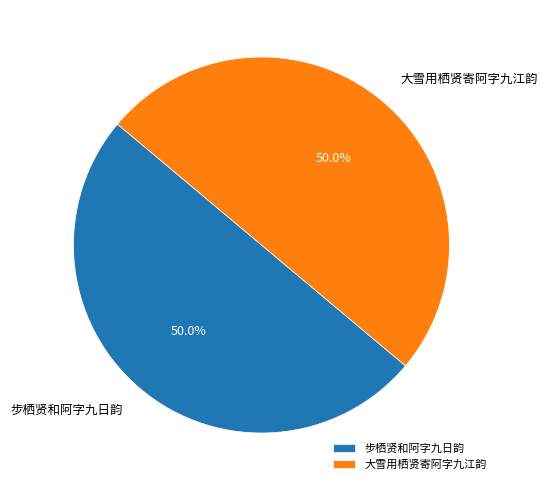

Do 步栖贤和阿字九日韵 and 大雪用栖贤寄阿字九江韵 together represent more than half of the pie?

Yes